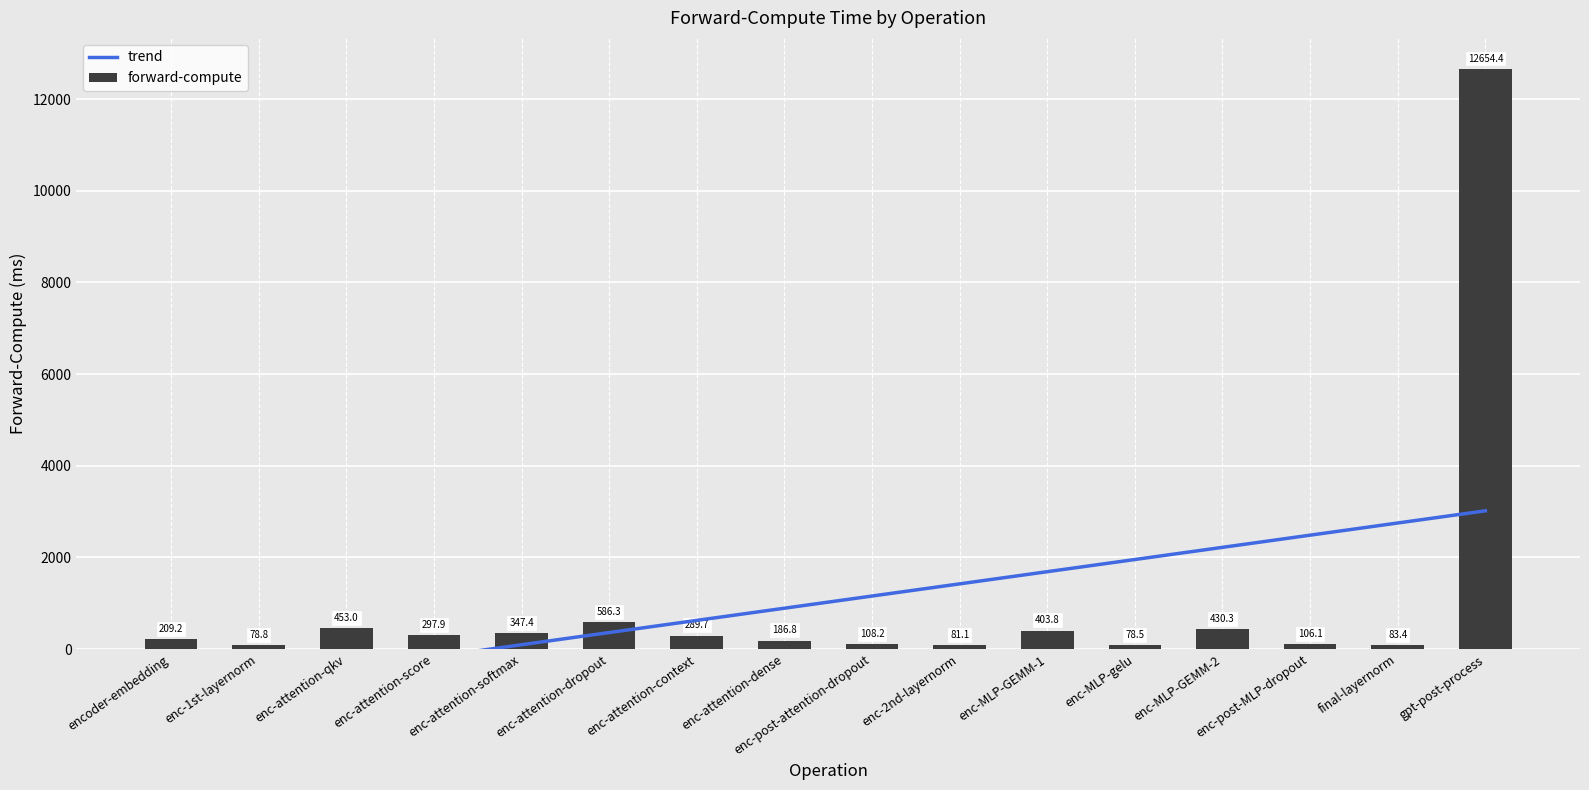

How many distinct data groups are displayed?

2